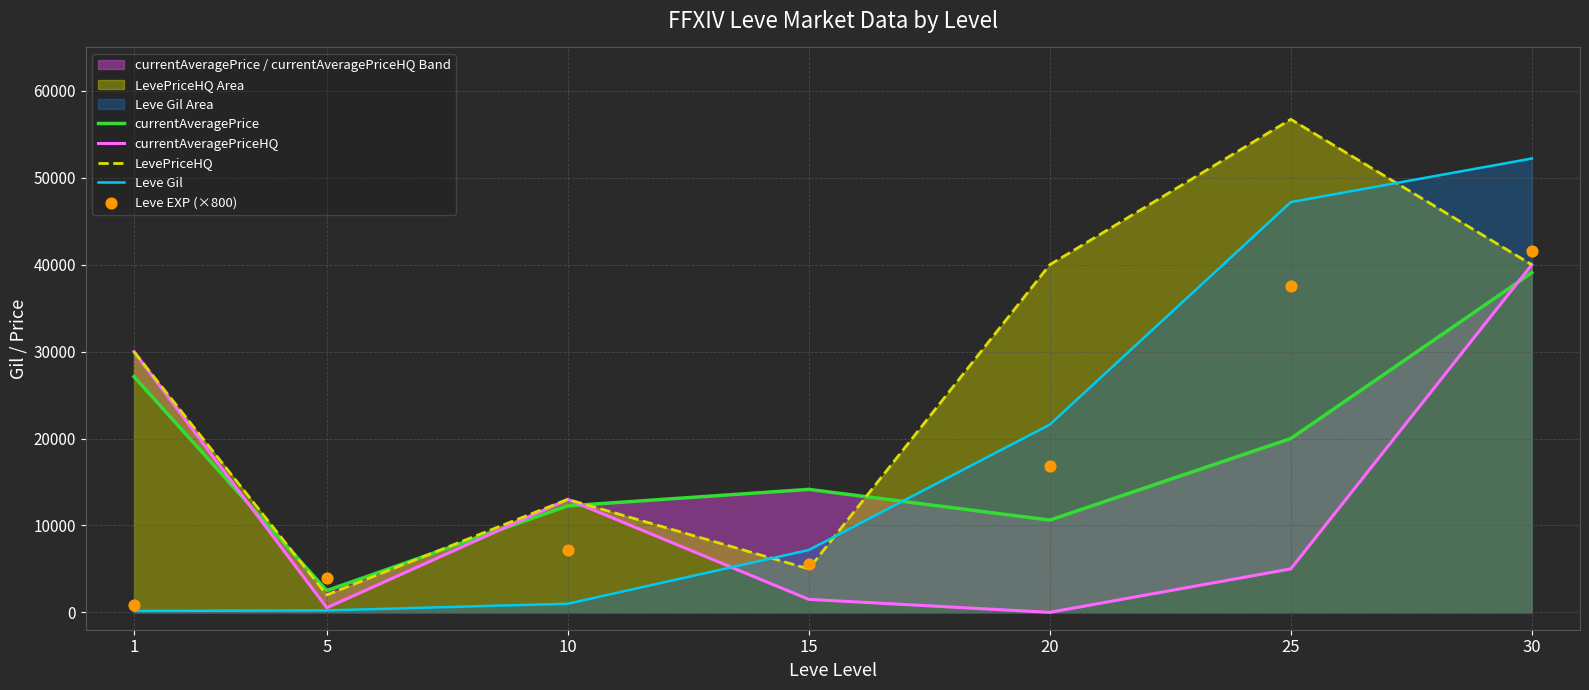

What is the total value across all series at 20?

89010